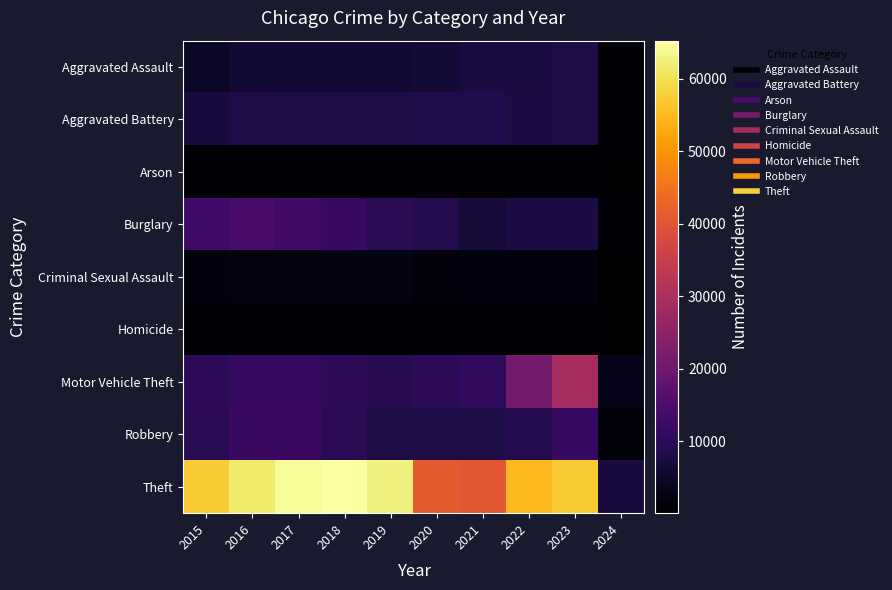

Which series has the widest spread of values?

Theft